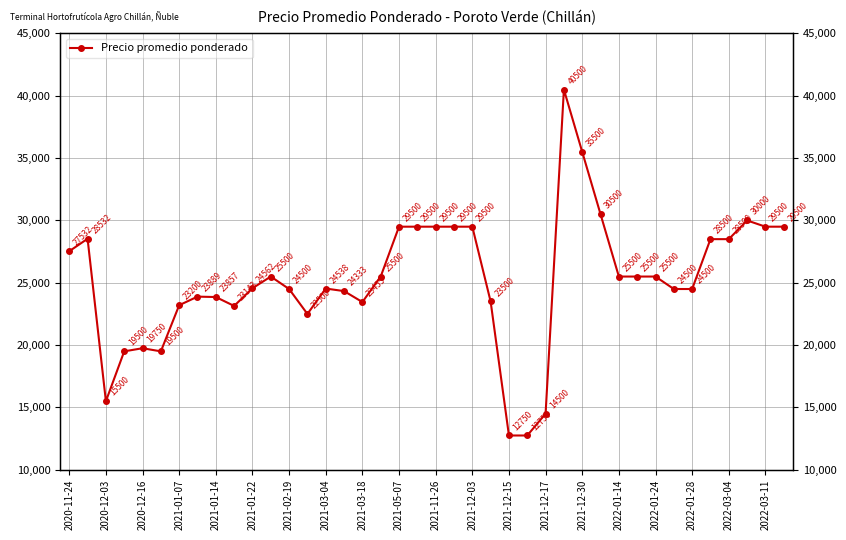

What is the value of the 24th point from the left?

23500